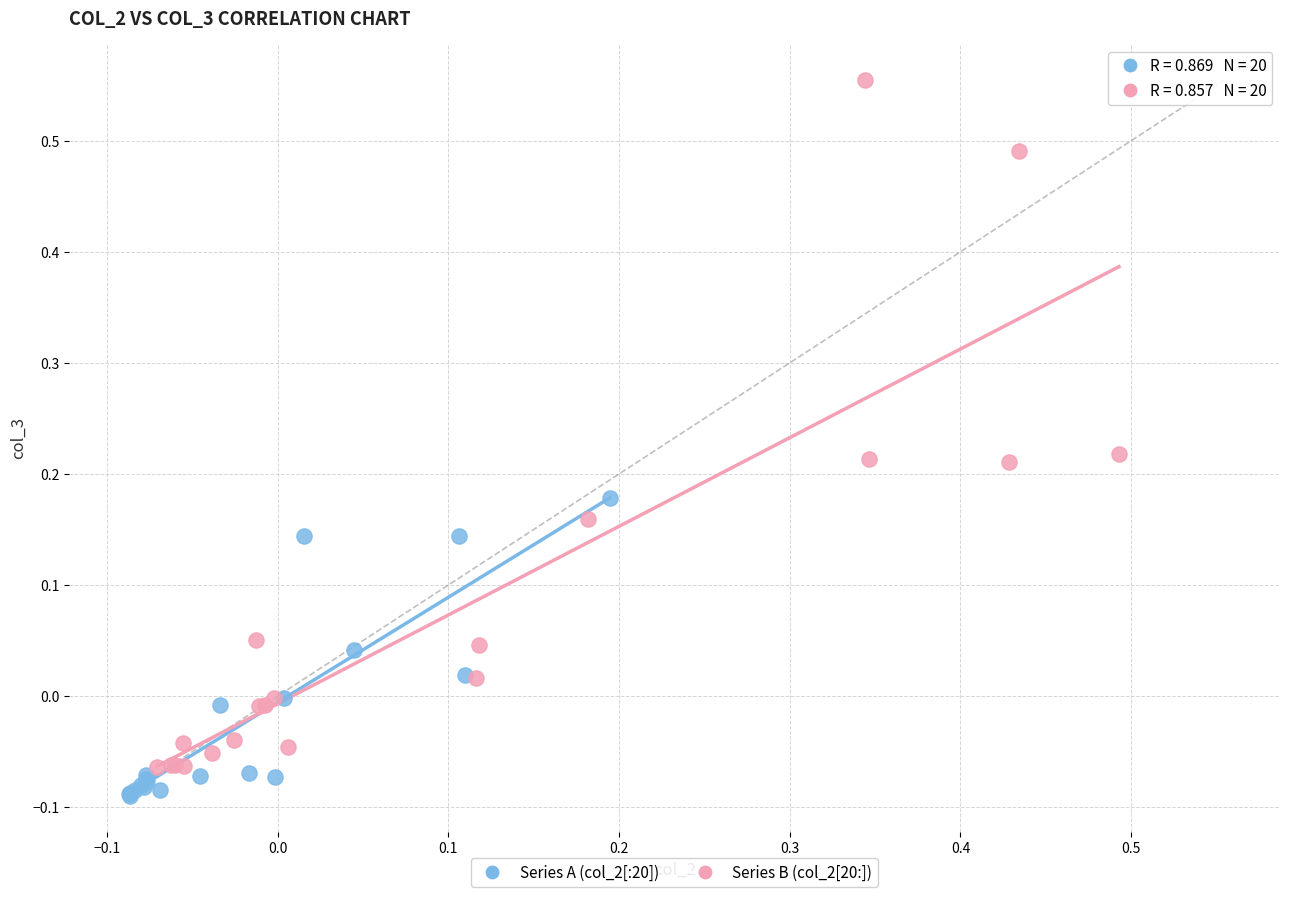

Which series has the widest spread of Y values?

Series B (col_2[20:])